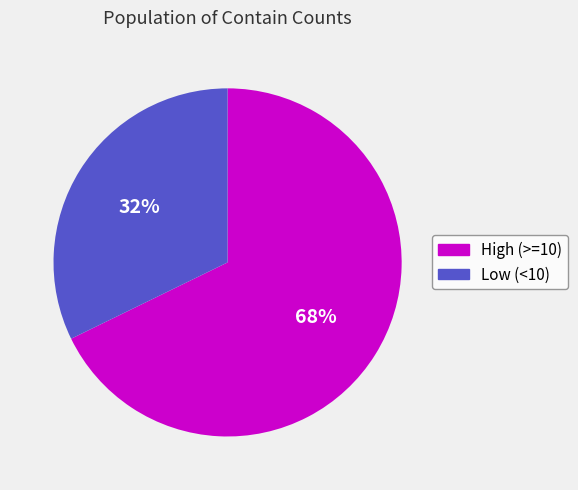

To the nearest percent, what is the average slice percentage?

50%